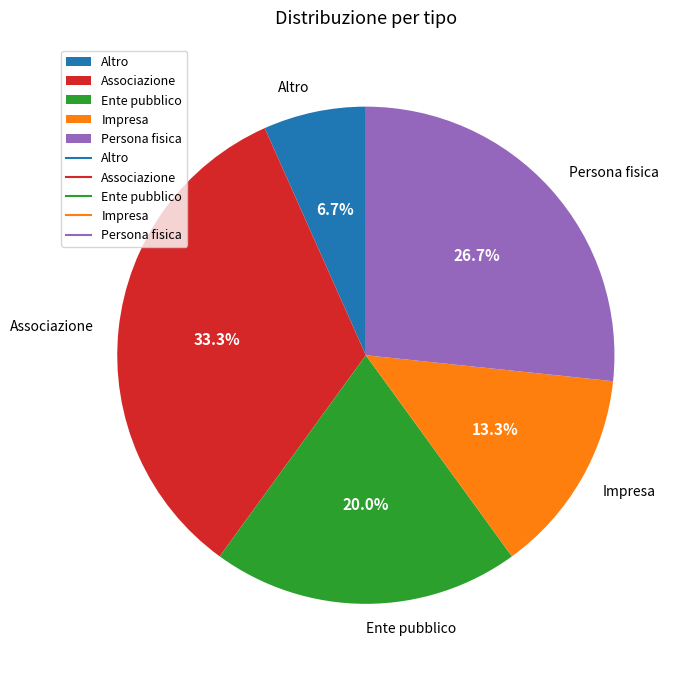

Approximately how many times larger is the value at Persona fisica compared to Impresa?

2.0